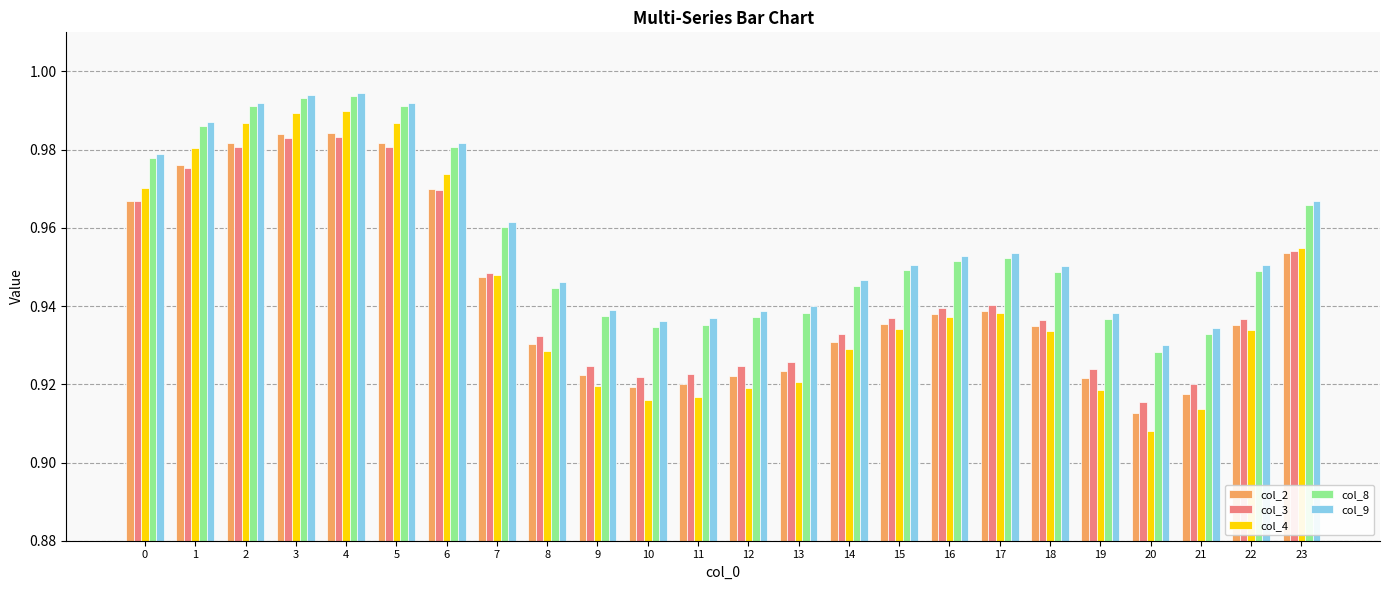

At 20, list the series in order from smallest to largest.

col_4, col_2, col_3, col_8, col_9